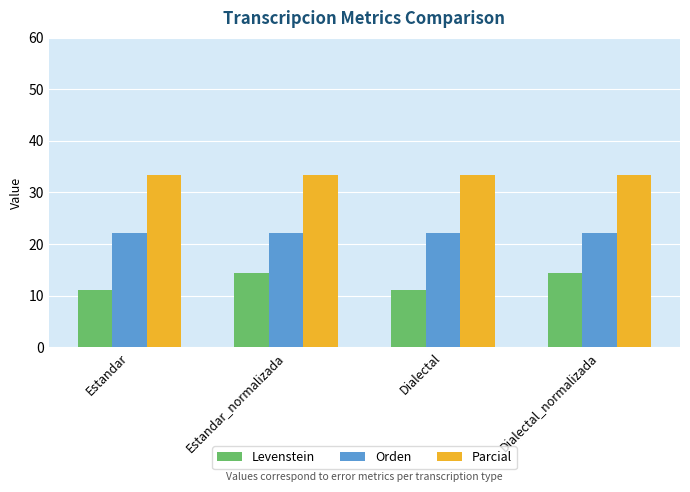

Read the Parcial value at Dialectal_normalizada.

33.3